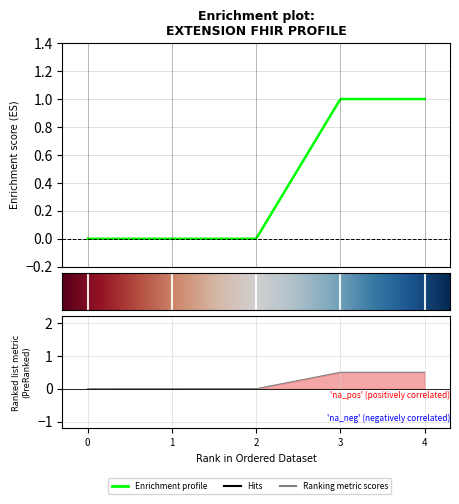

What is the highest value of the Min series?

1